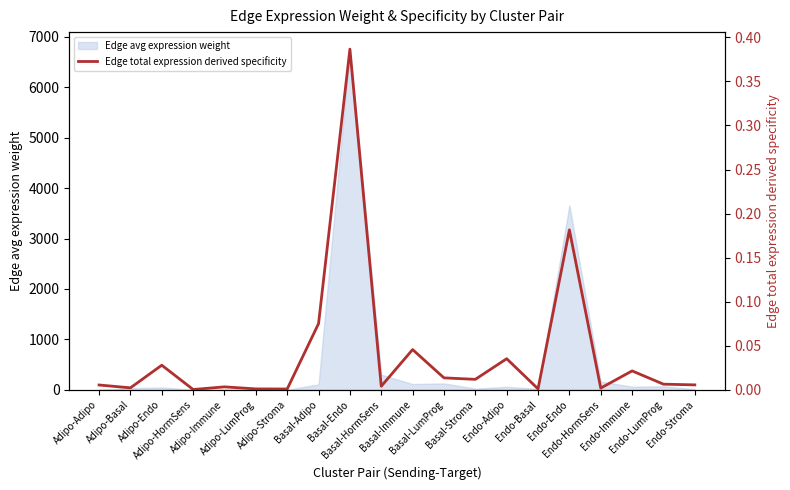

Reading left to right, list all the values displayed in this chart.

Adipo-Adipo=0.0	Adipo-Basal=0.0	Adipo-Endo=0.0	Adipo-HormSens=0.0	Adipo-Immune=0.0	Adipo-LumProg=0.0	Adipo-Stroma=0.0	Basal-Adipo=0.1	Basal-Endo=0.4	Basal-HormSens=0.0	Basal-Immune=0.0	Basal-LumProg=0.0	Basal-Stroma=0.0	Endo-Adipo=0.0	Endo-Basal=0.0	Endo-Endo=0.2	Endo-HormSens=0.0	Endo-Immune=0.0	Endo-LumProg=0.0	Endo-Stroma=0.0